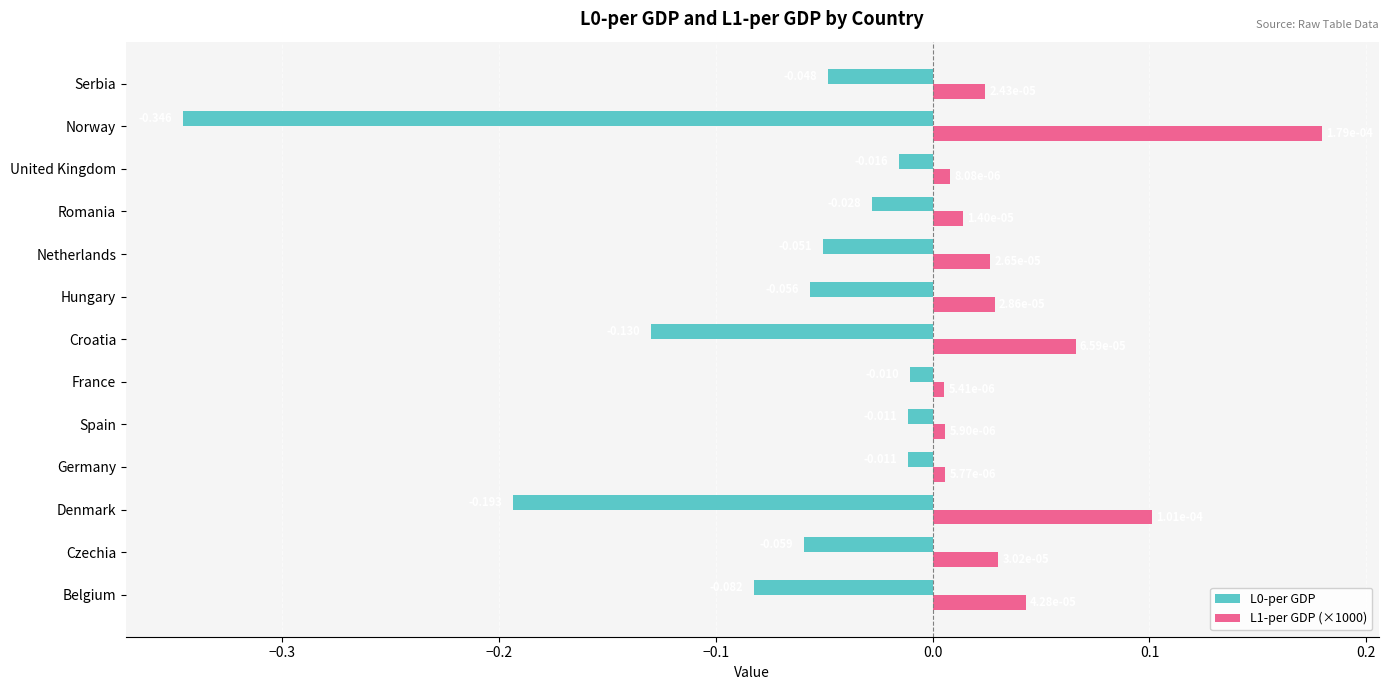

Where is L1-per GDP (×1000) nearest to the value 0?

France